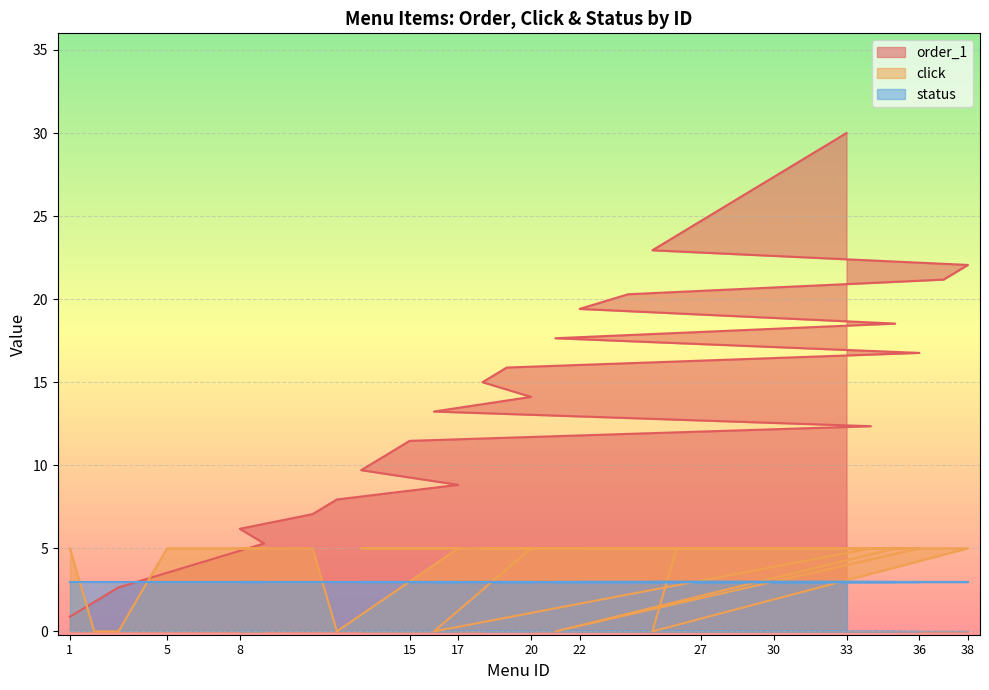

Where is the first local minimum for click?

12